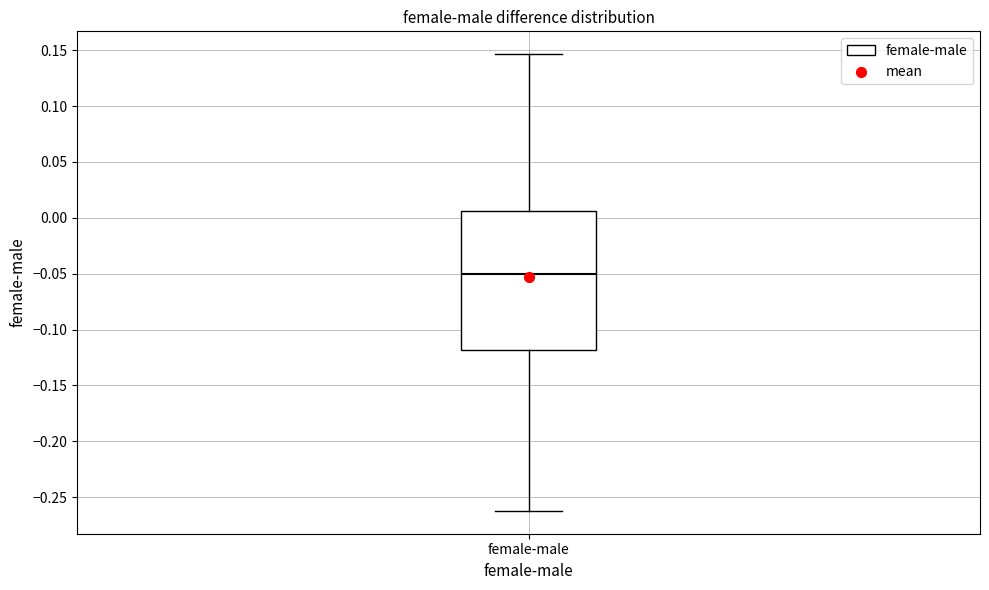

Transcribe this box plot: give where the median line is, the range the box spans, and where the two whiskers end, as read against the y-axis. The values are not printed on the chart, so give them approximately, as read against the axis.

median -0.050, box -0.120 to 0.005, whiskers -0.260 to 0.145